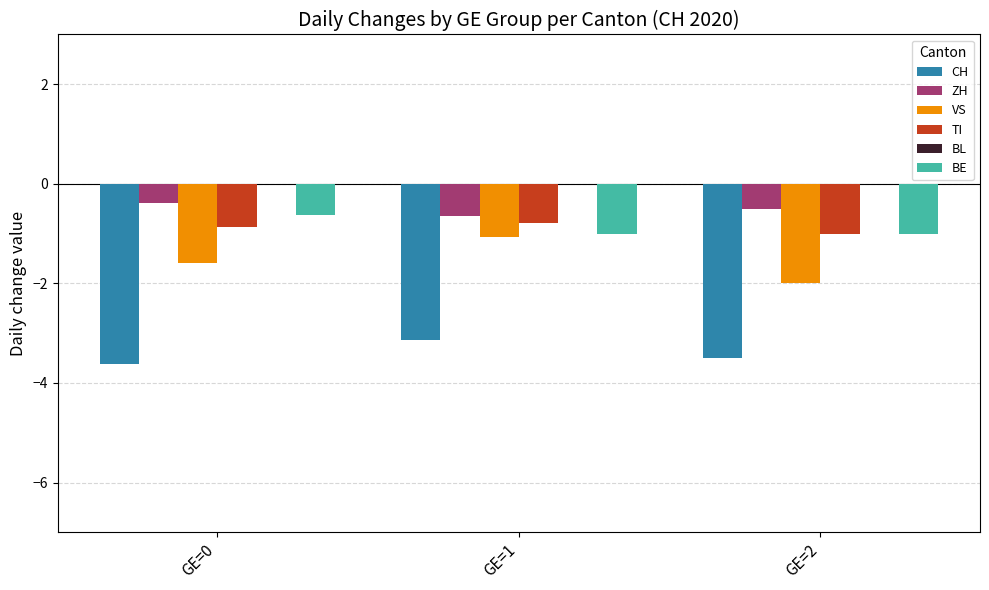

What is the lowest value of the BE series?

-1.0